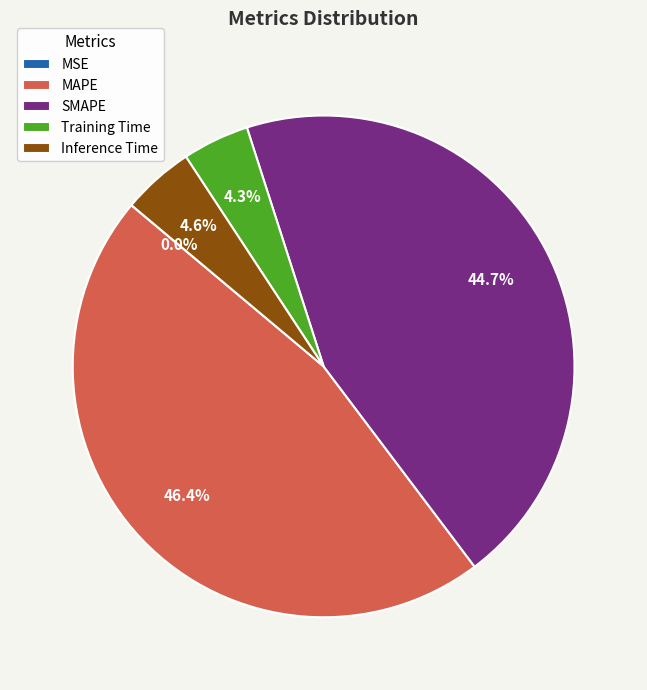

Does any single category account for the majority?

No